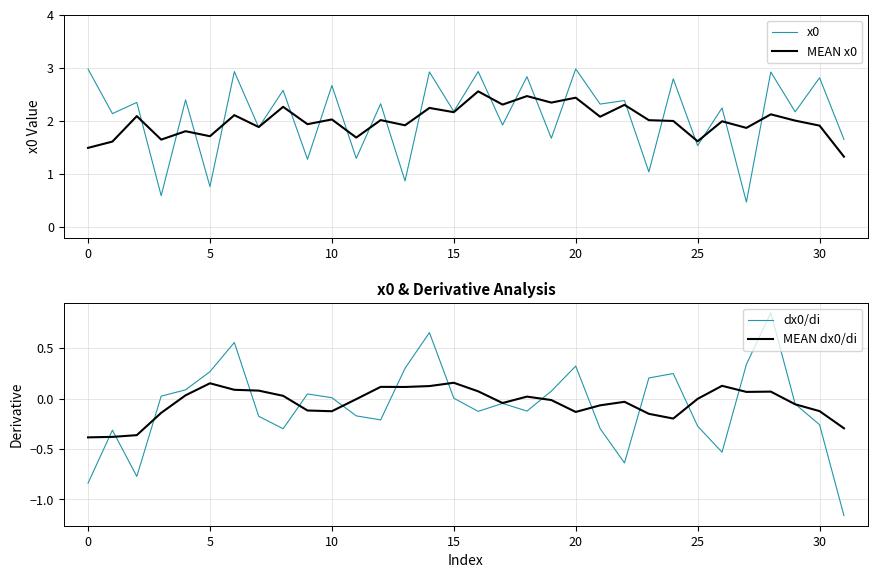

What are all the series names shown in the legend?

x0, MEAN x0, dx0/di, MEAN dx0/di